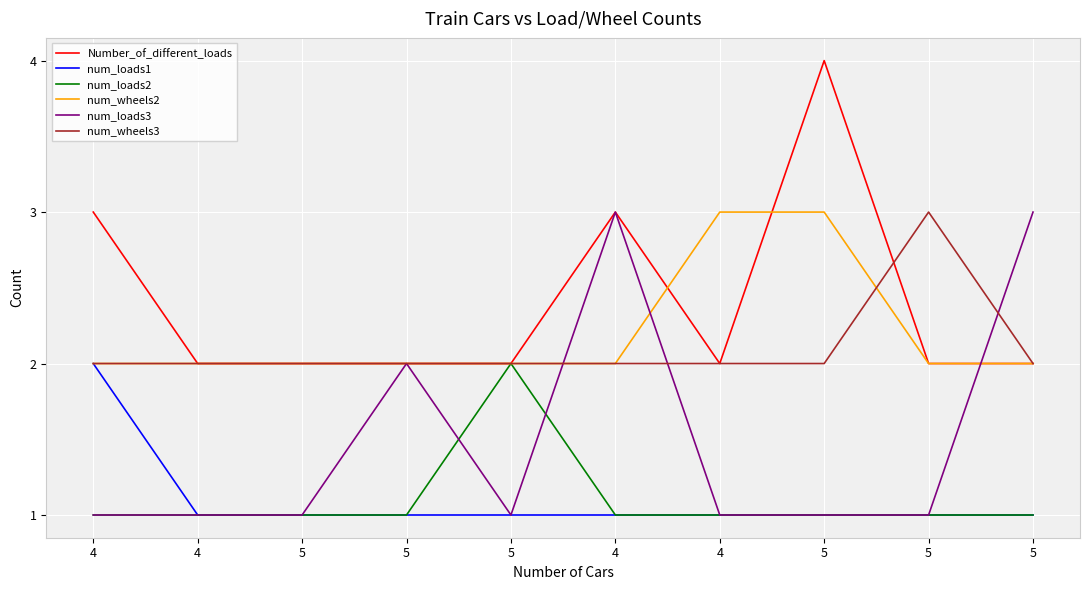

In num_loads2, how many points are higher than both neighbors (excluding endpoints)?

1